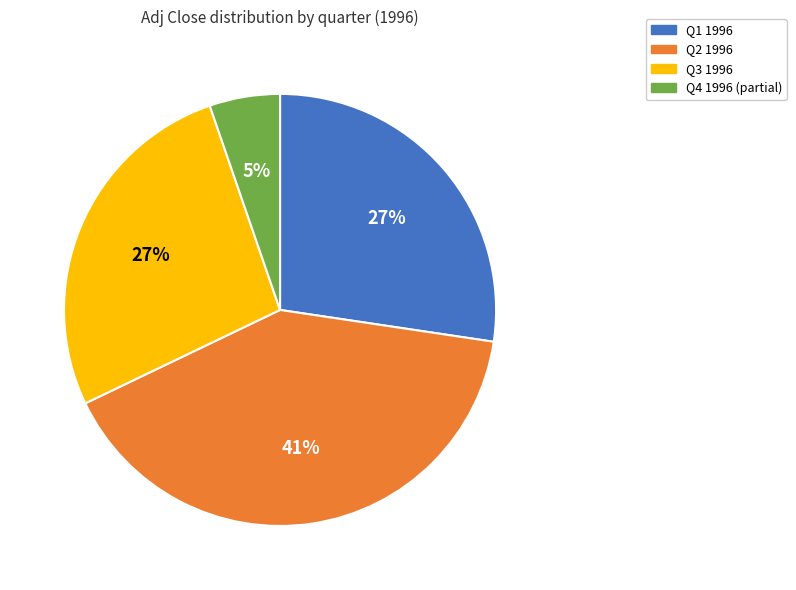

Does any single category account for the majority?

No